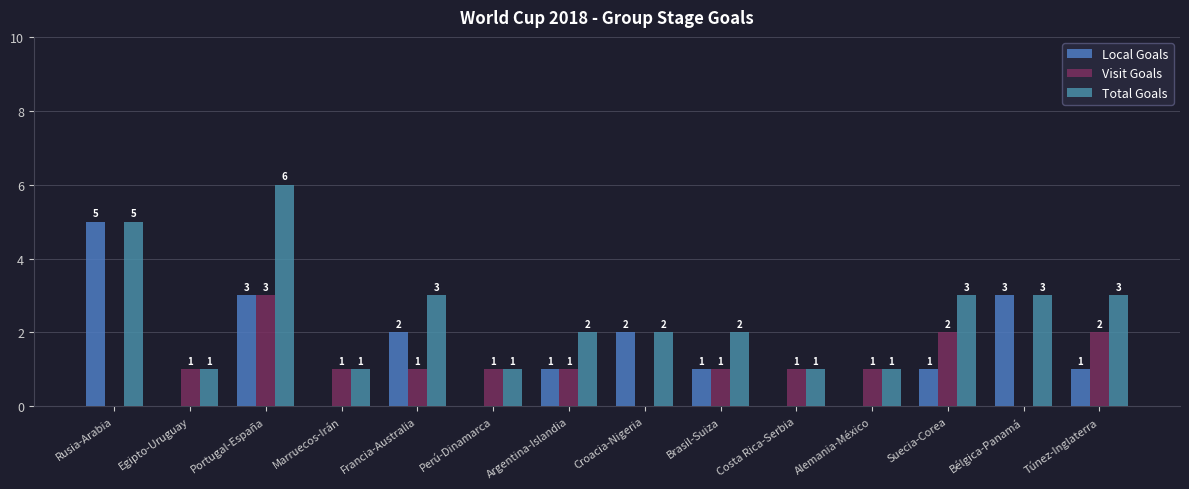

Between Portugal-España and Túnez-Inglaterra, which series saw the biggest shift?

Total Goals